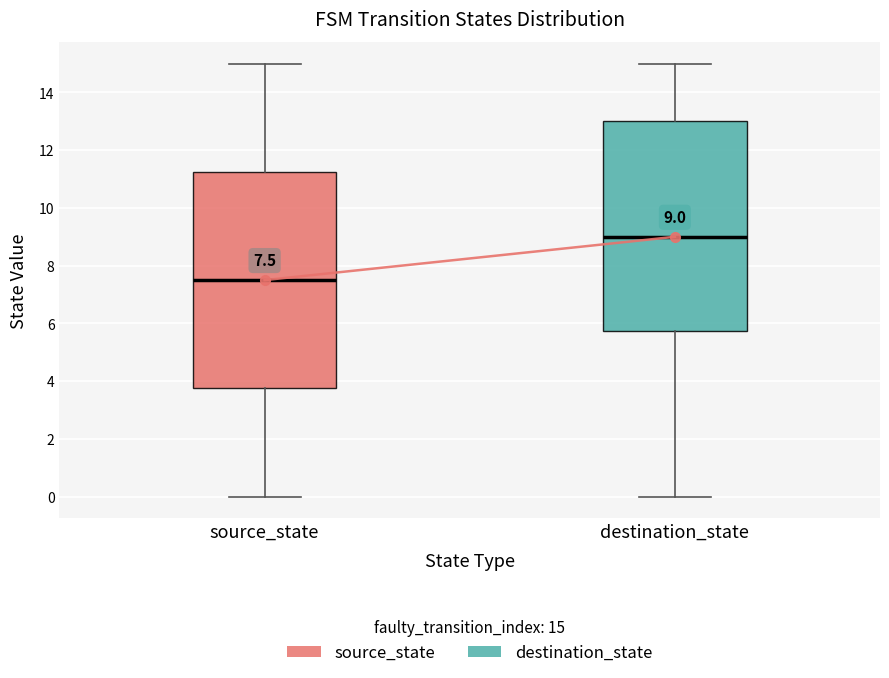

Which box is the tallest, from its lower edge to its upper edge?

source_state